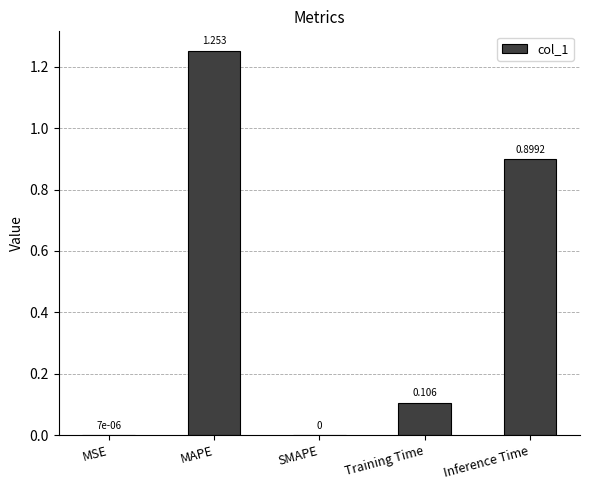

True or false: the data shows 1.7 at MAPE.

False